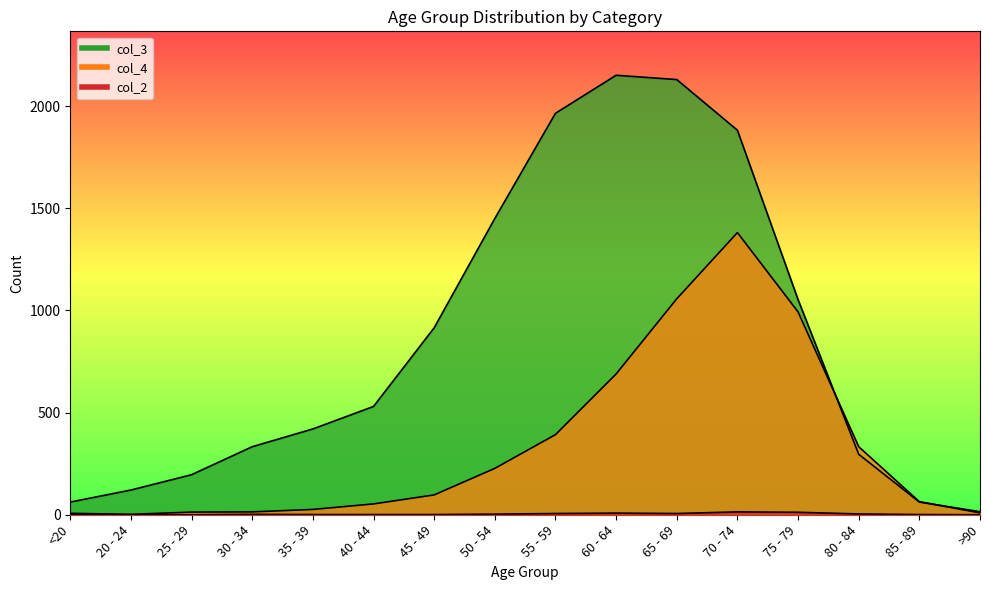

What is the spread (max minus min) of values at 85 - 89?

63